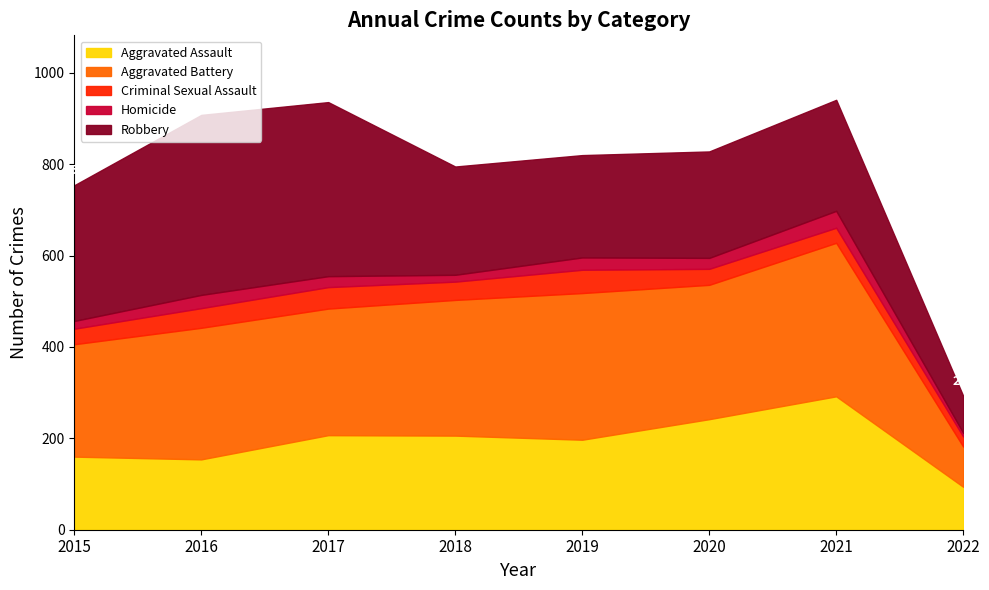

What is the value of the Aggravated Battery point at the 4th from the left?

297